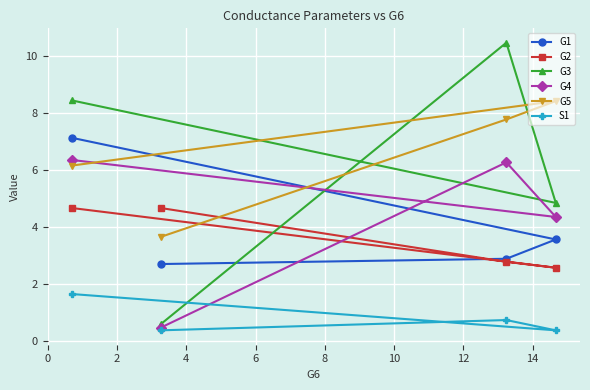

How many distinct data groups are displayed?

6